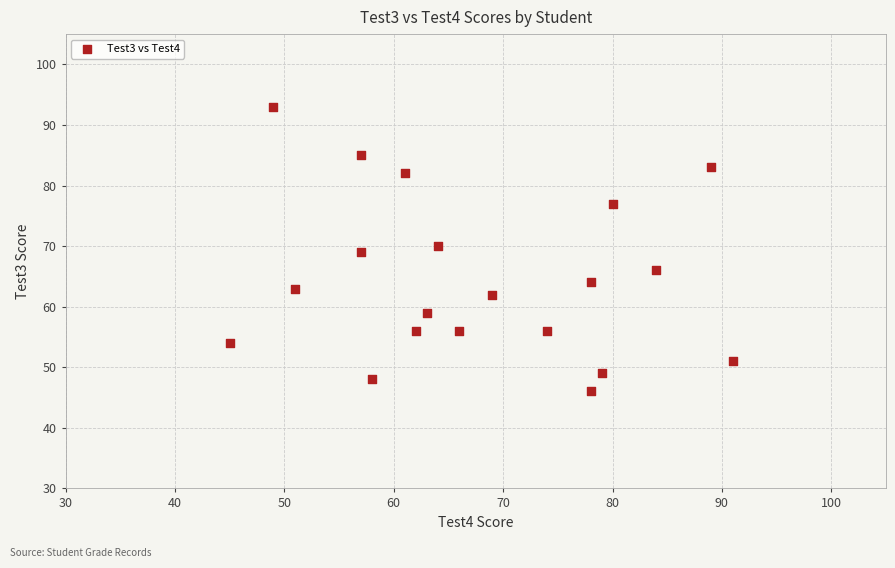

What is the range of Y values (max minus min)?

47